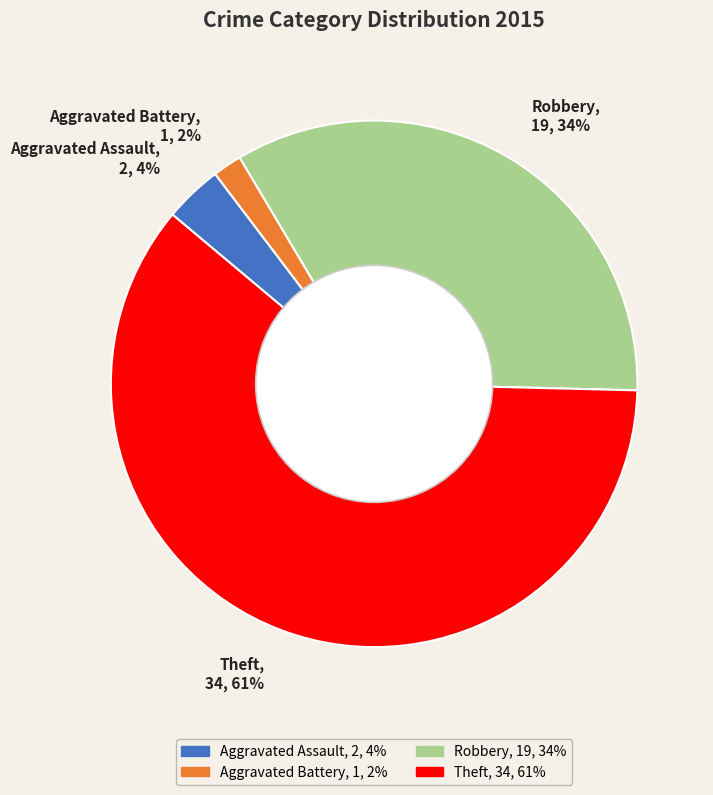

To the nearest percent, what is the difference between the Aggravated Assault and Aggravated Battery slice percentages?

2%